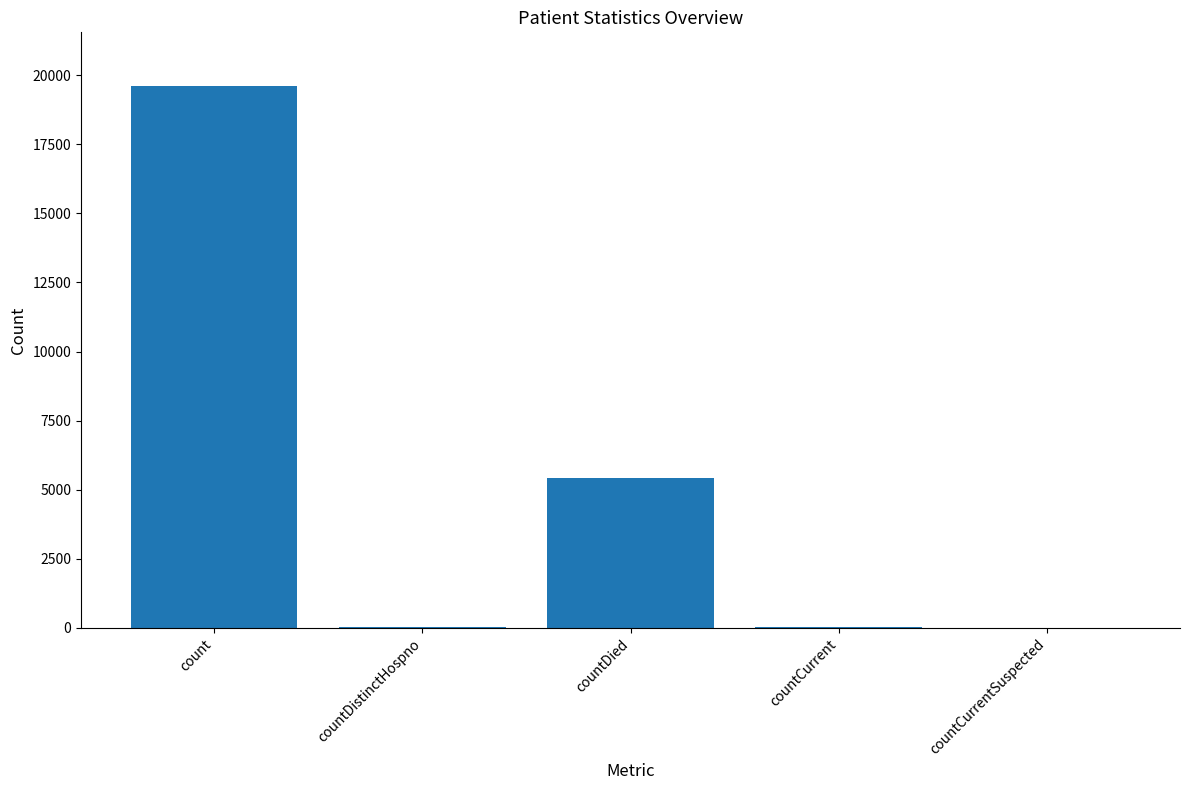

At which label is the value closest to 9793?

countDied